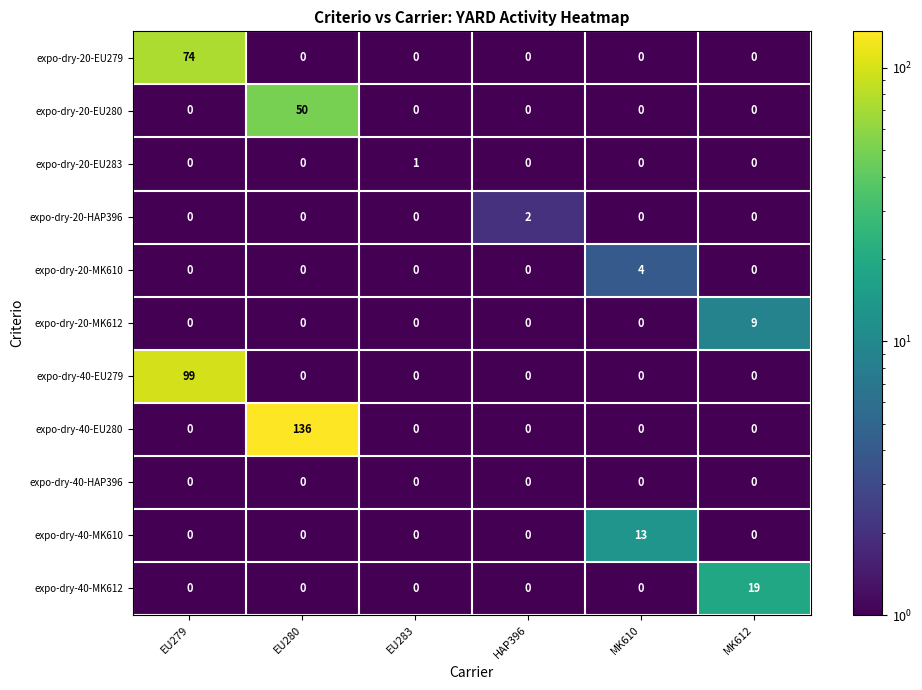

The expo-dry-40-MK612 series shows 19 at MK612. True or false?

True